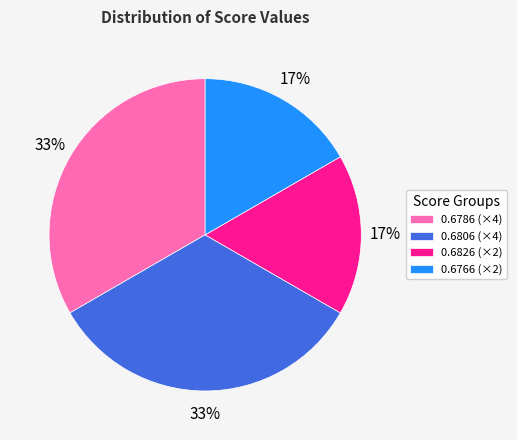

To the nearest percent, what percentage of the pie is 0.6786 (×4)?

33%